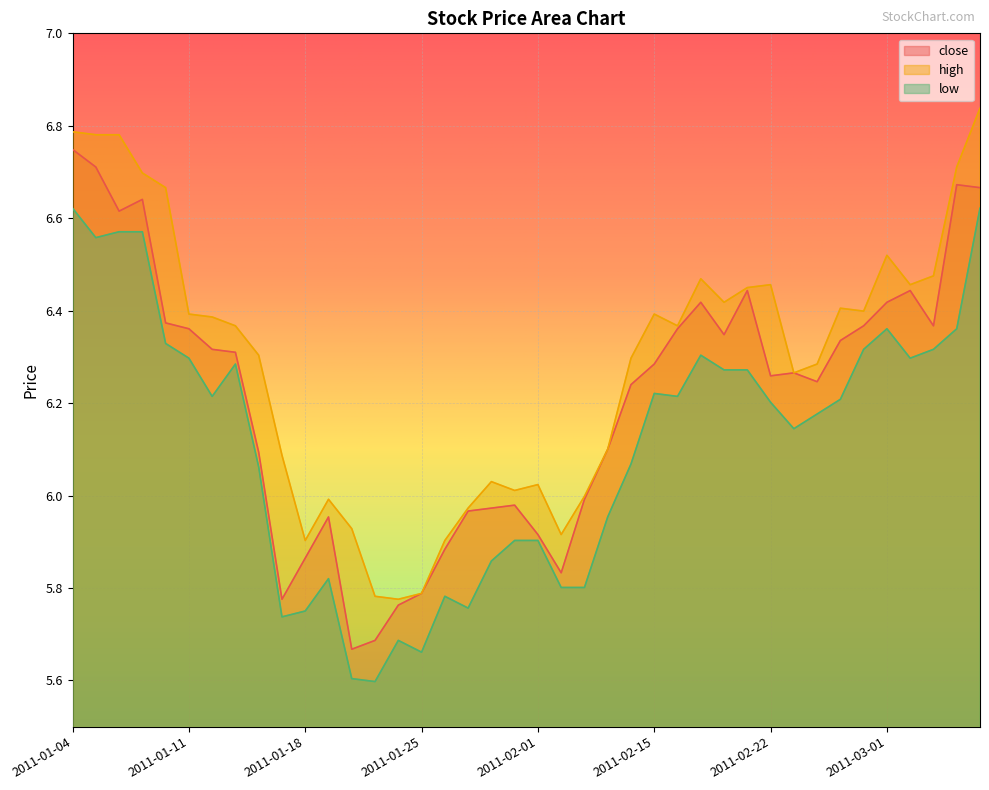

True or false: low has more than 0 interior local peaks.

True